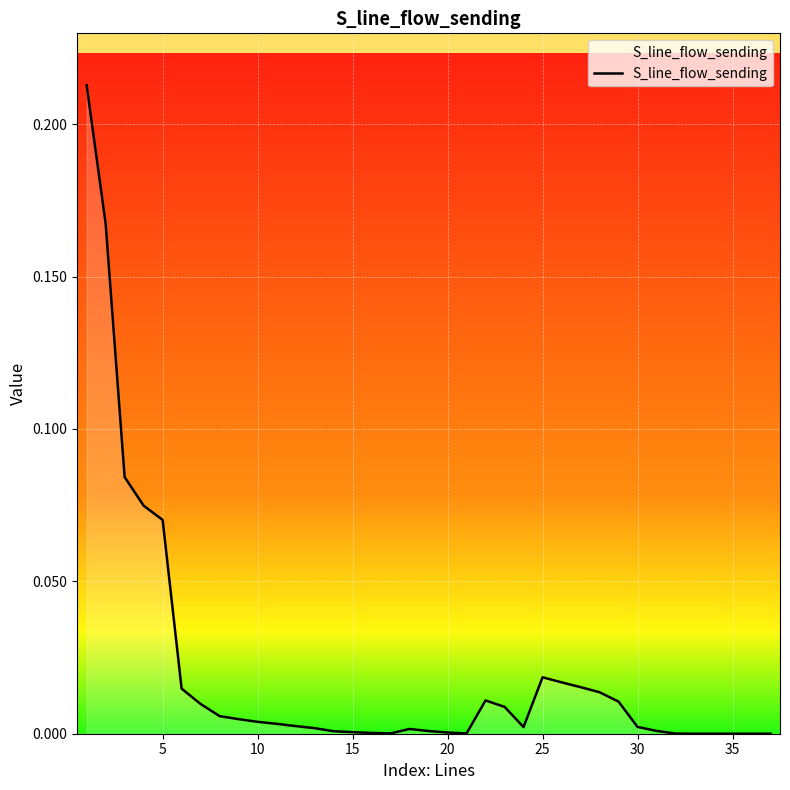

How many distinct data groups are displayed?

1